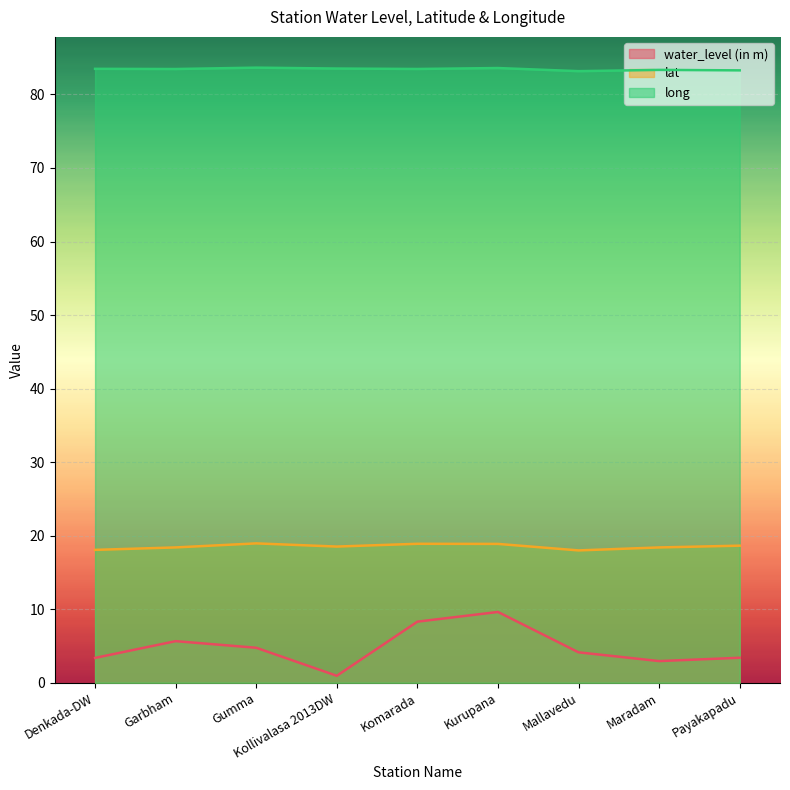

Rank the series by their average value, from highest to lowest.

long, lat, water_level (in m)